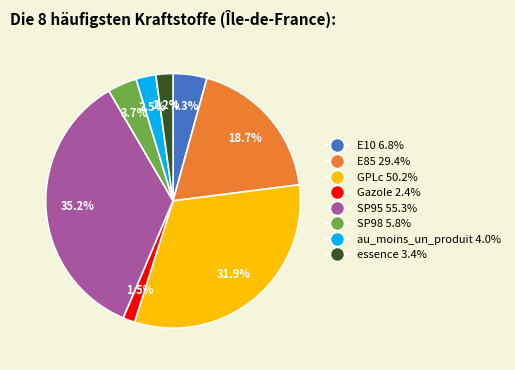

Count the number of slices in the pie.

8